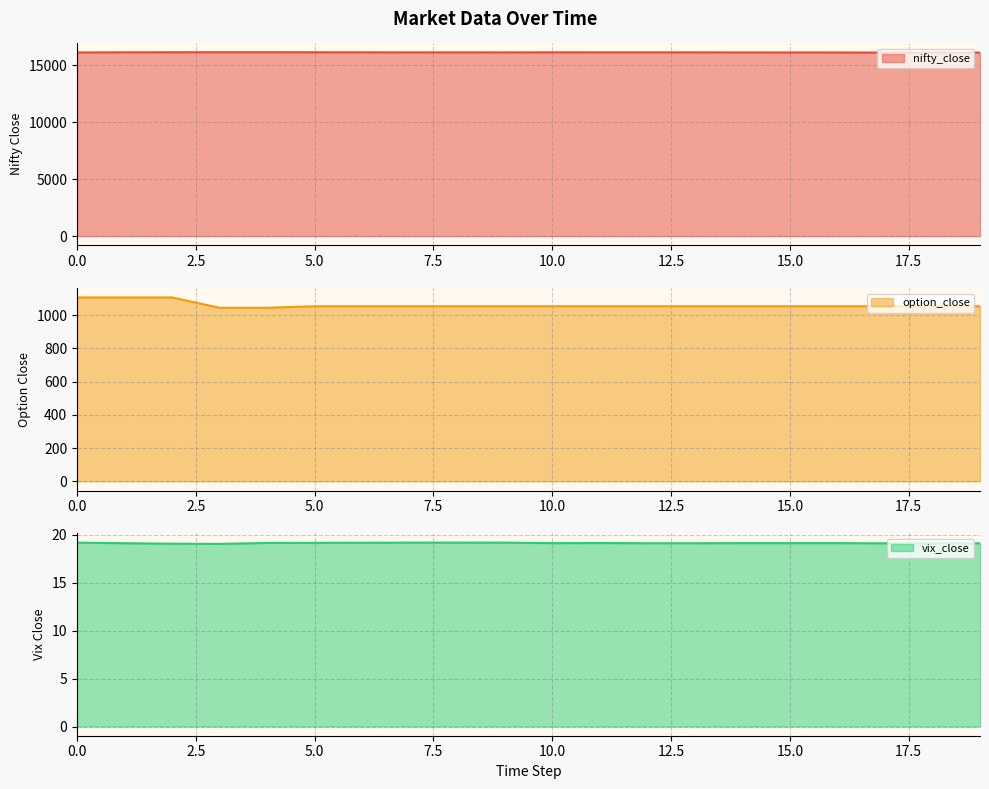

Is it true that nifty_close equals 16148.2 at 1?

True